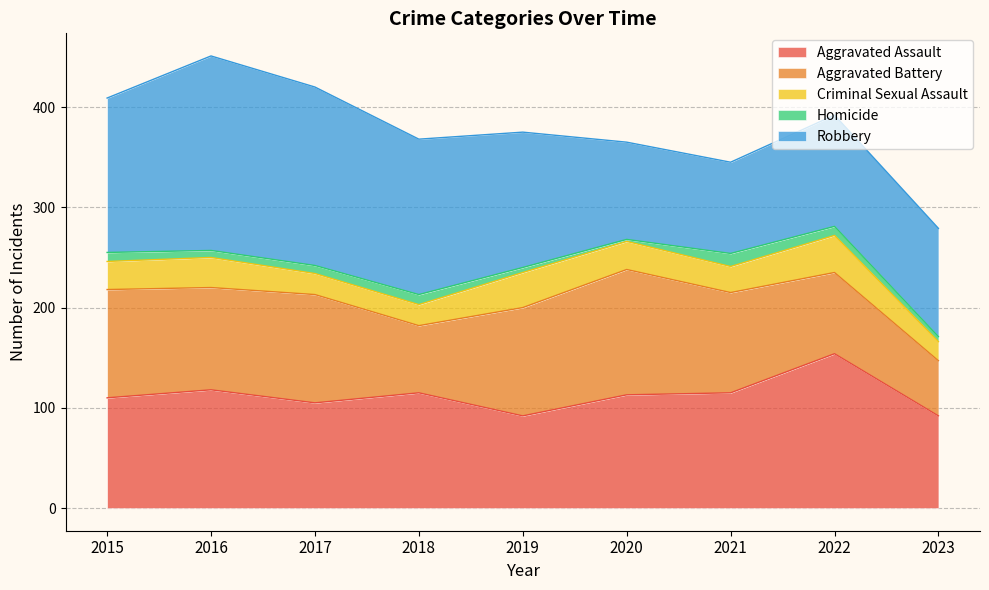

At which label does Robbery first exceed 135?

2015